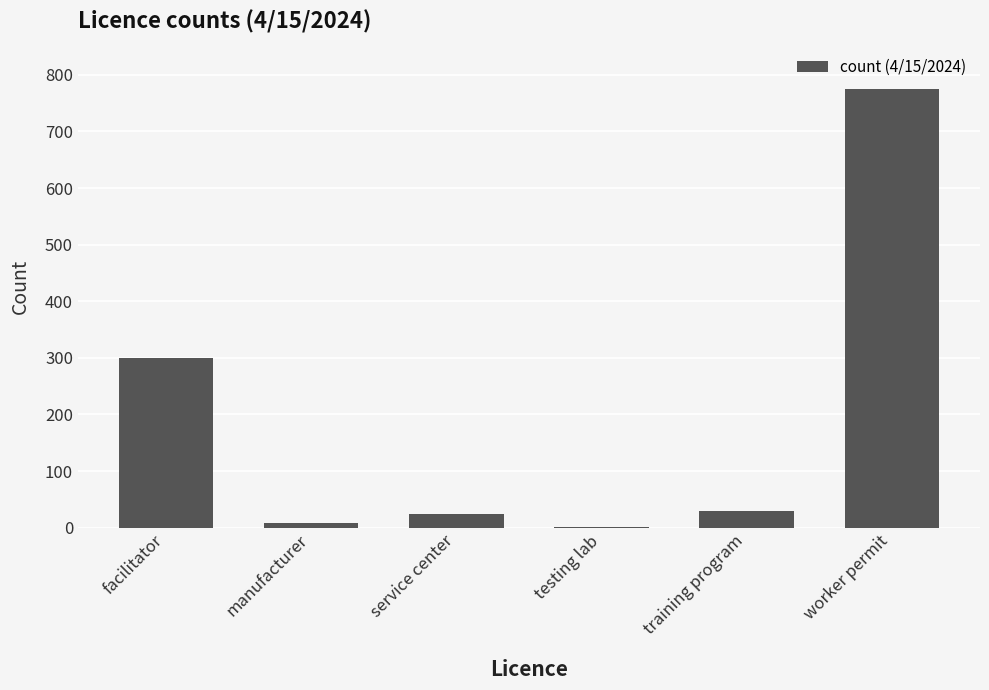

The value at facilitator is 396. True or false?

False